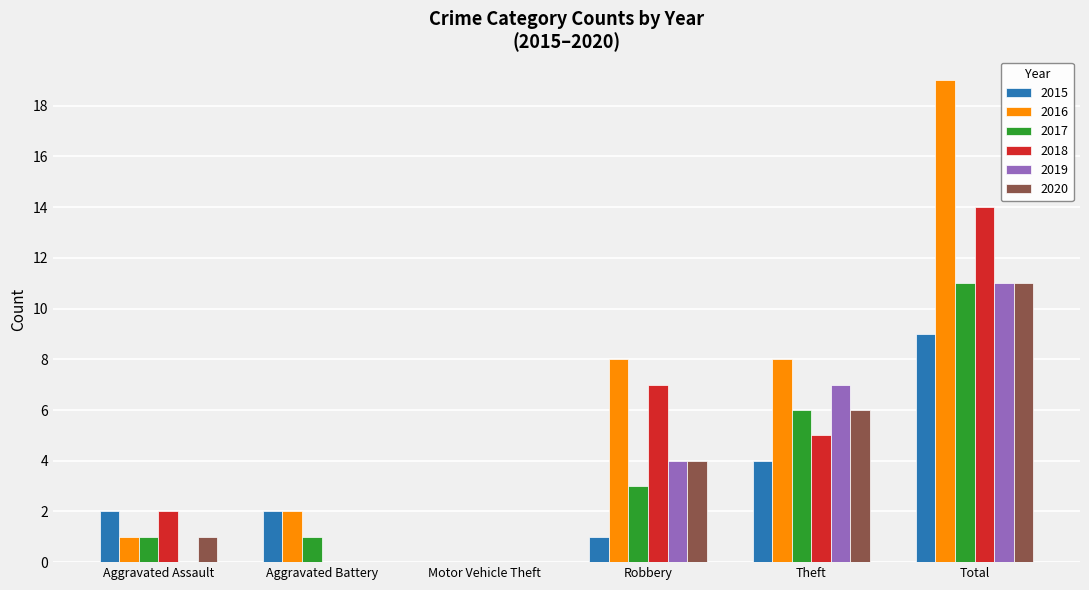

Which series has the largest range (max minus min)?

2016